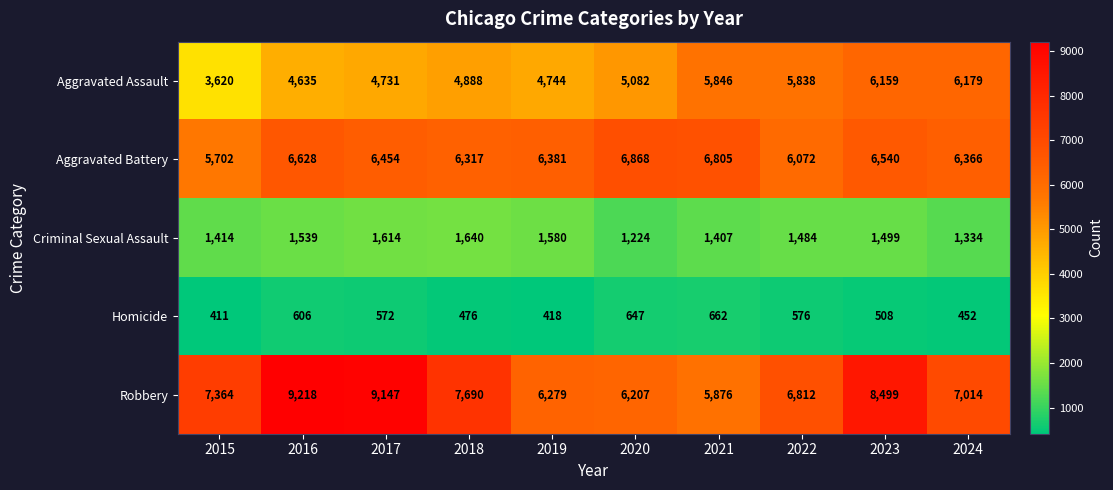

Which label corresponds to the smallest value in the chart?

2015